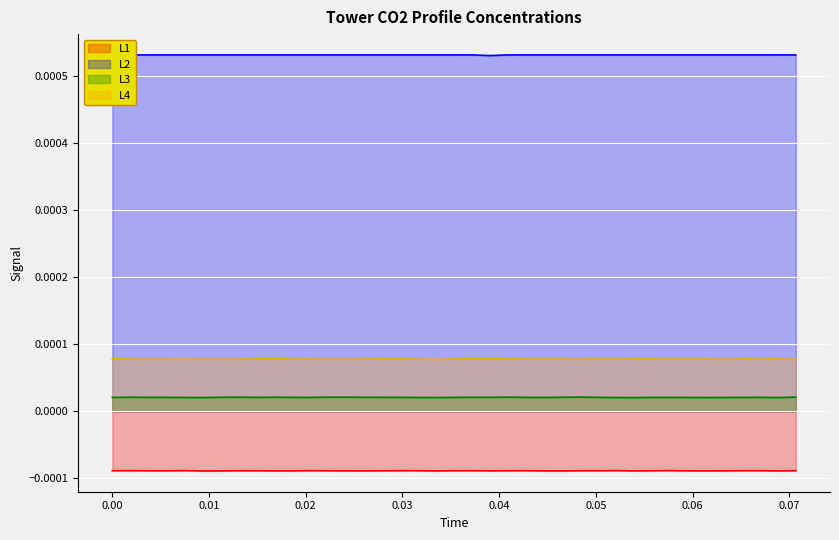

True or false: L3 and L4 cross at least once.

False